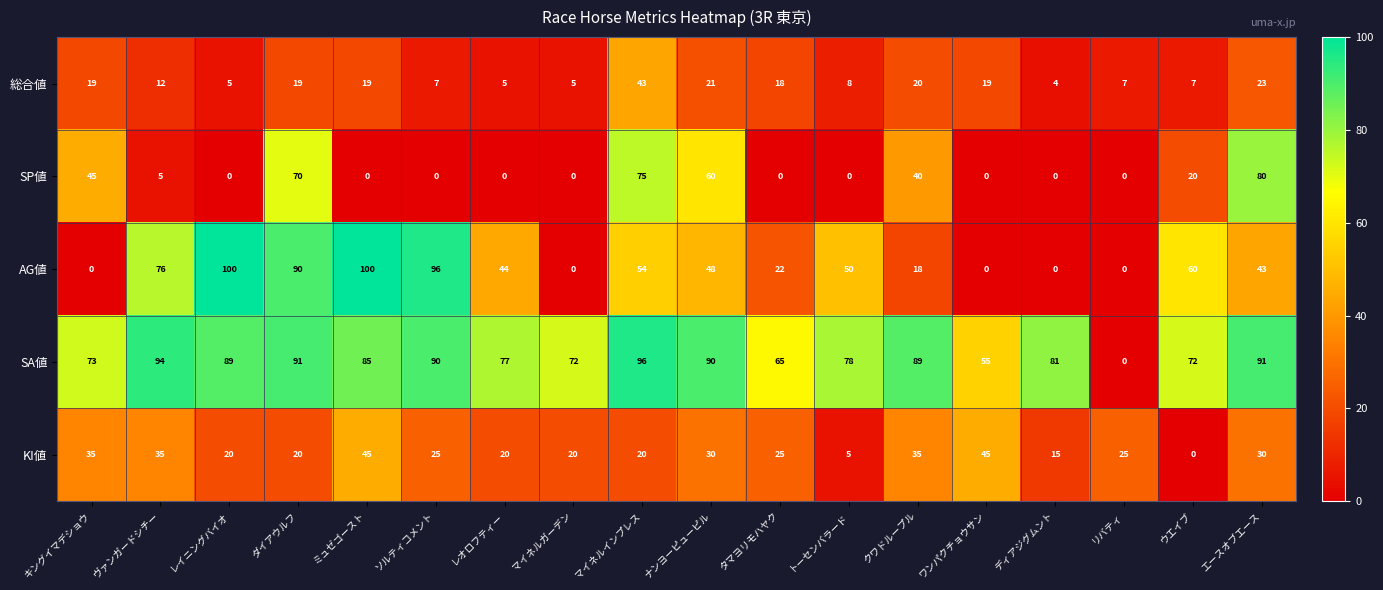

At which category is the sum across all series the highest?

ダイアウルフ